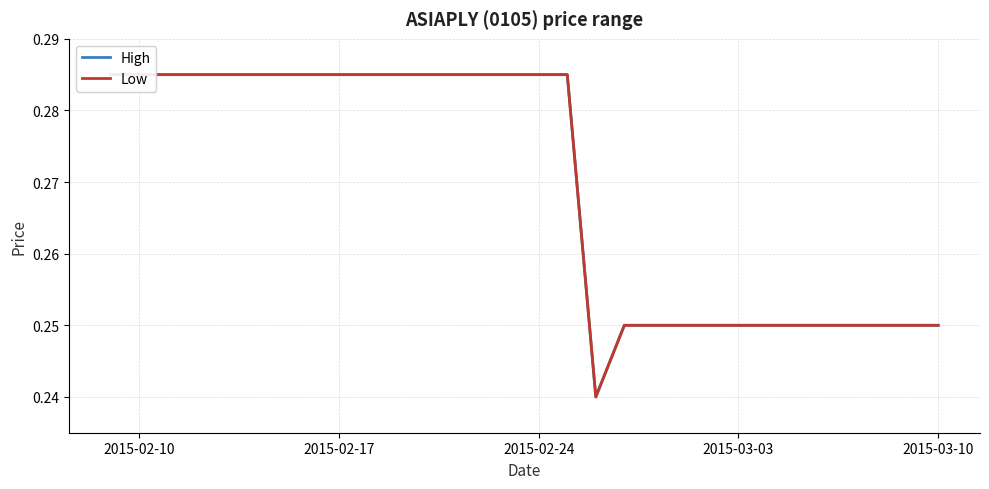

At how many categories does at least one series exceed 0?

20